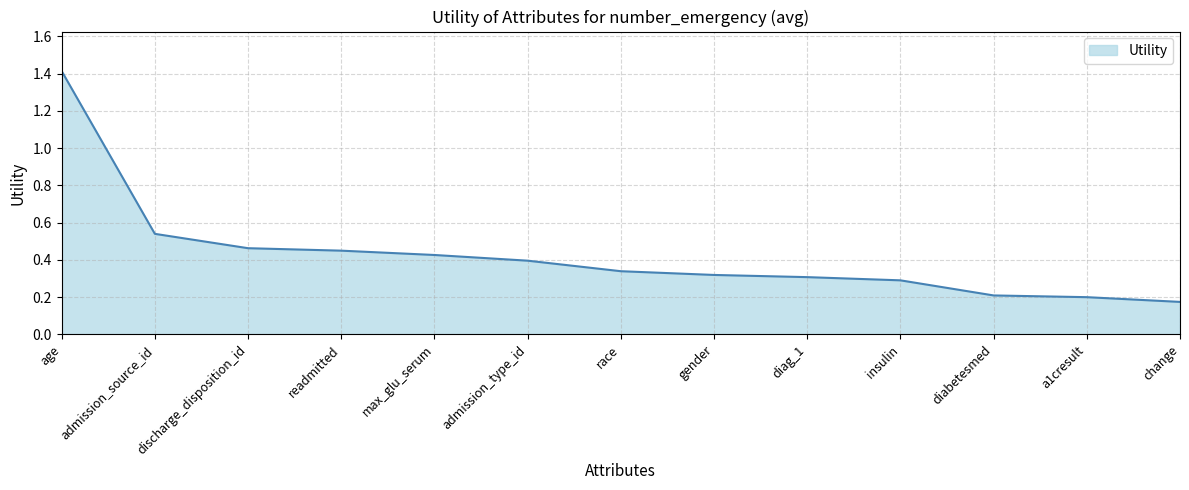

What is the change in value from readmitted to gender?

-0.1